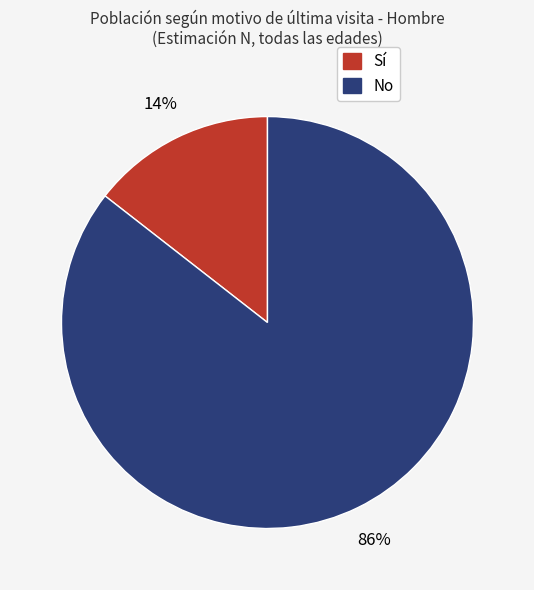

To the nearest percent, what is the average slice percentage?

50%